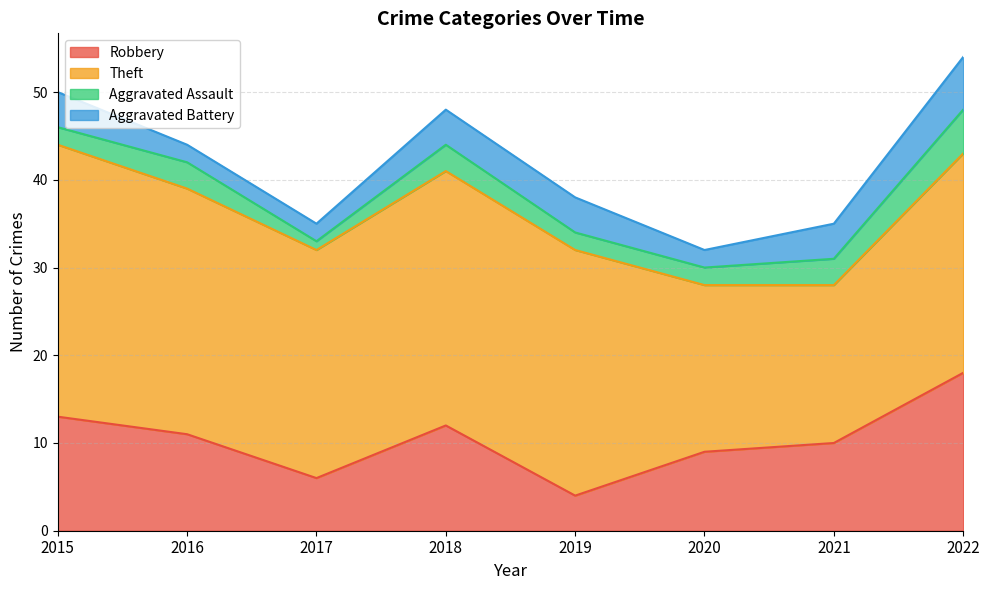

At how many categories does at least one series exceed 10?

8